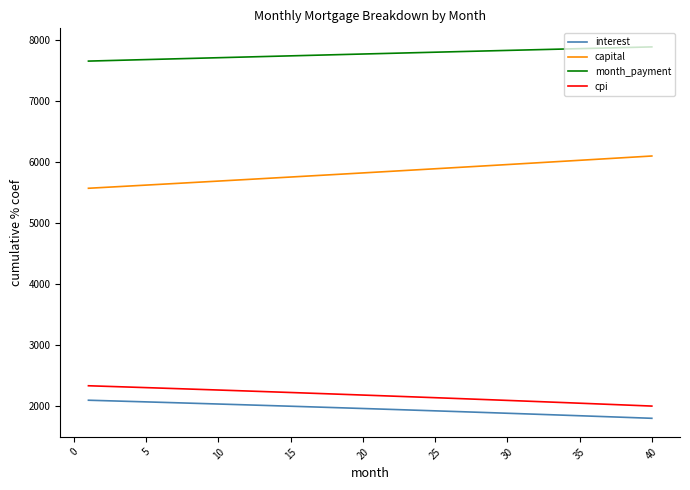

True or false: interest and month_payment cross at least once.

False